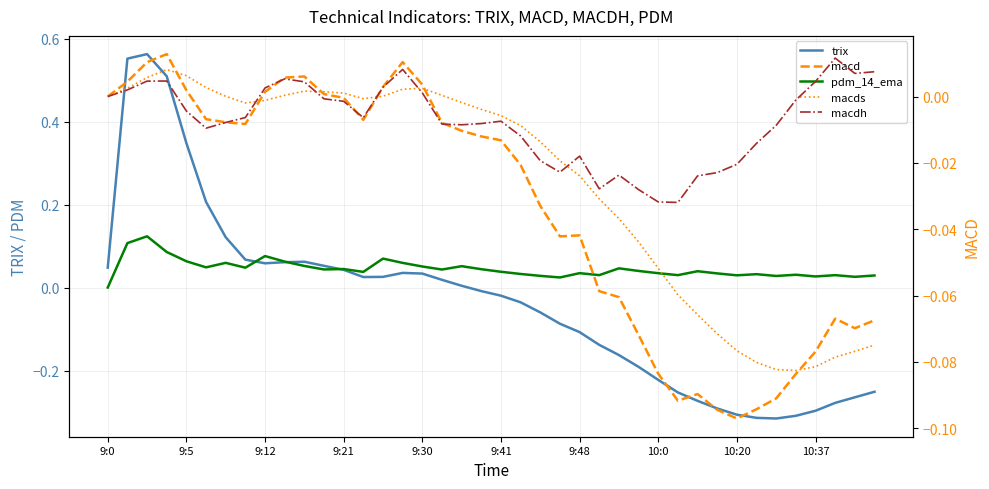

List the labels in order of macdh value, smallest first.

29, 28, 27, 25, 30, 26, 31, 23, 32, 22, 24, 33, 21, 9:41, 34, 18, 17, 19, 9:48, 20, 13, 10:0, 9:30, 12, 35, 11, 9:0, 16, 9:5, 10:20, 14, 10, 36, 9:12, 9:21, 10:37, 38, 39, 15, 37